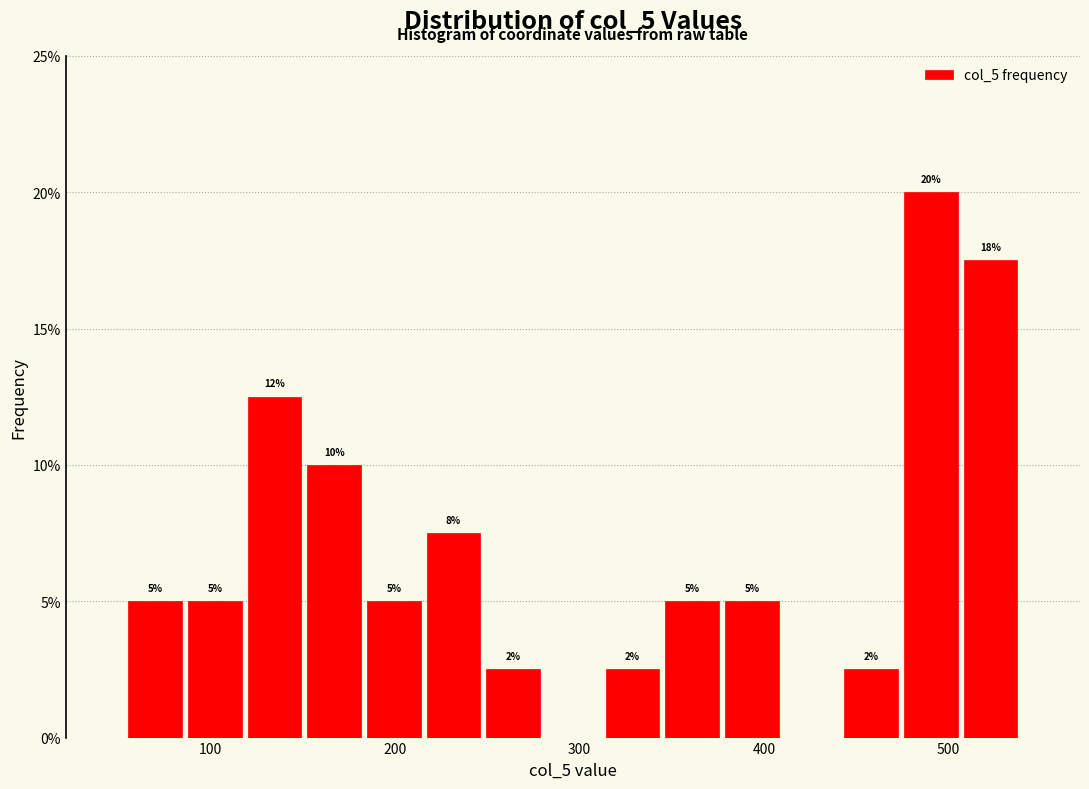

Read against the x-axis, roughly where is the centre of the tallest bar?

490